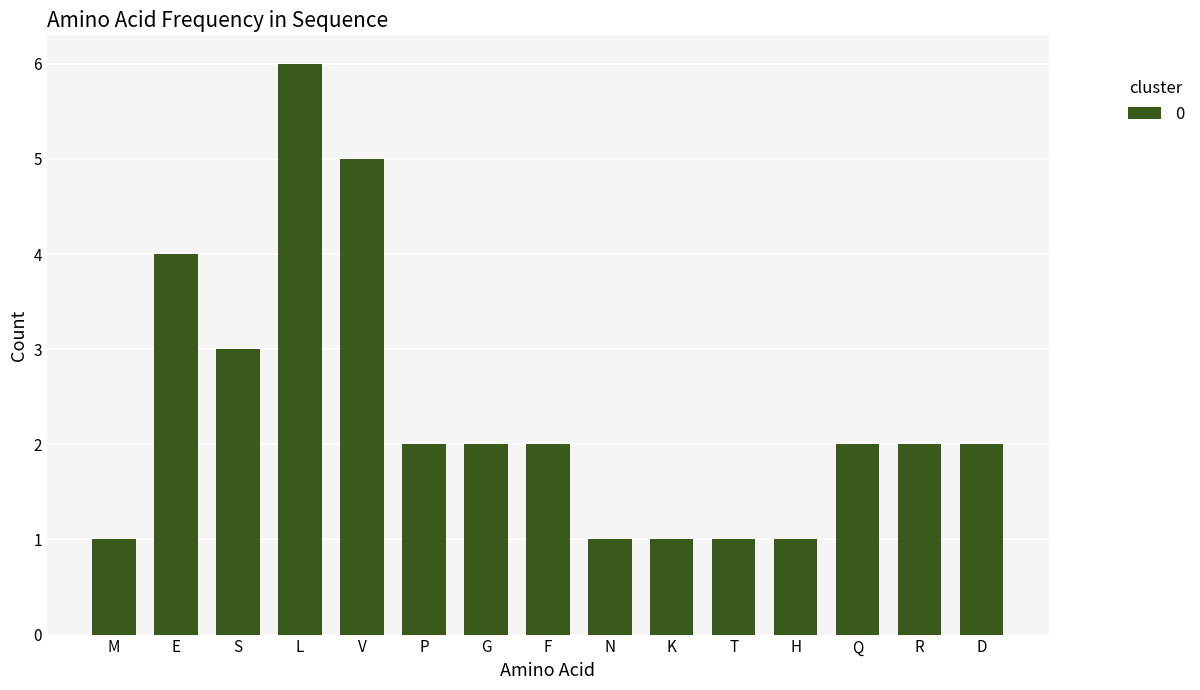

What is the ratio of the value at T to the value at S?

0.3